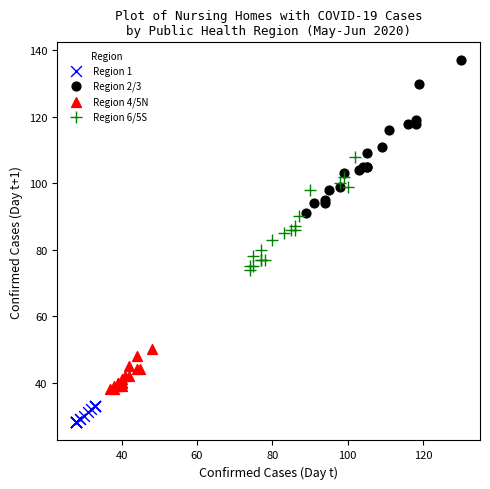

Which series has the widest spread of Y values?

Region 2/3